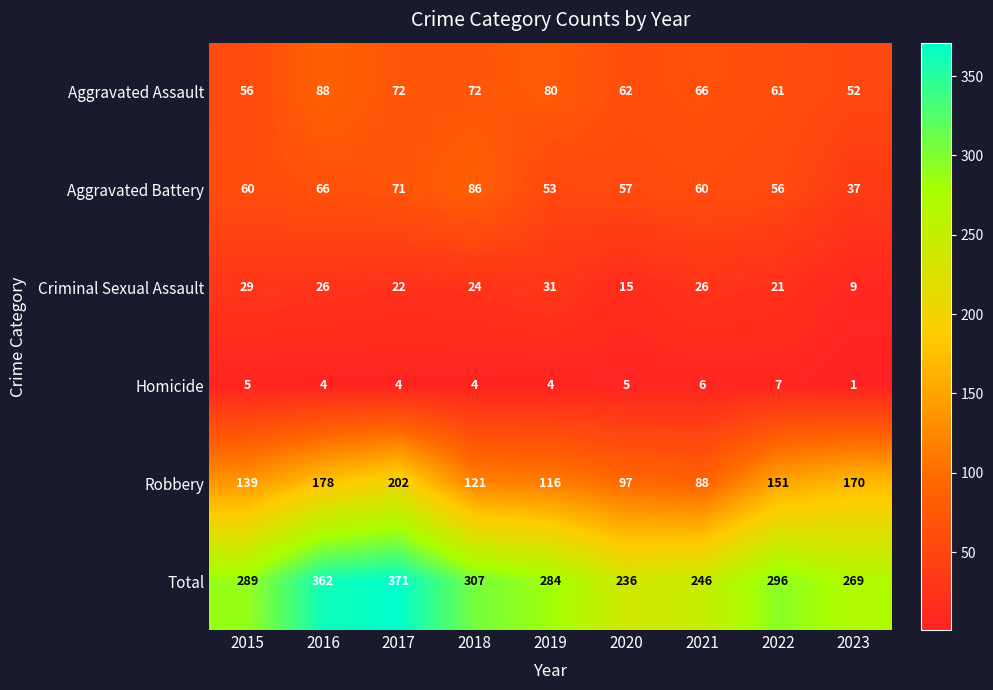

Which series has the largest total across all categories?

Total